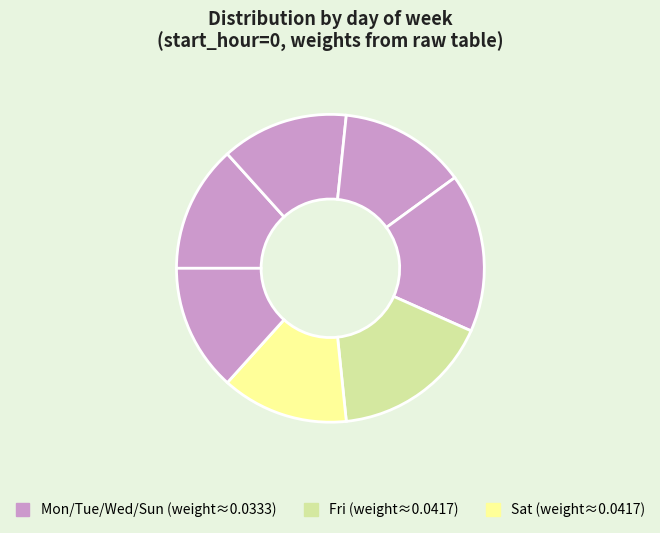

How many slices are in this pie chart?

7